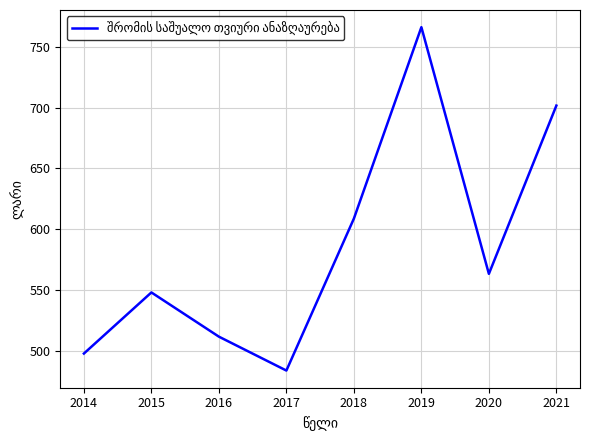

At which category does the chart reach its peak across all series?

2019